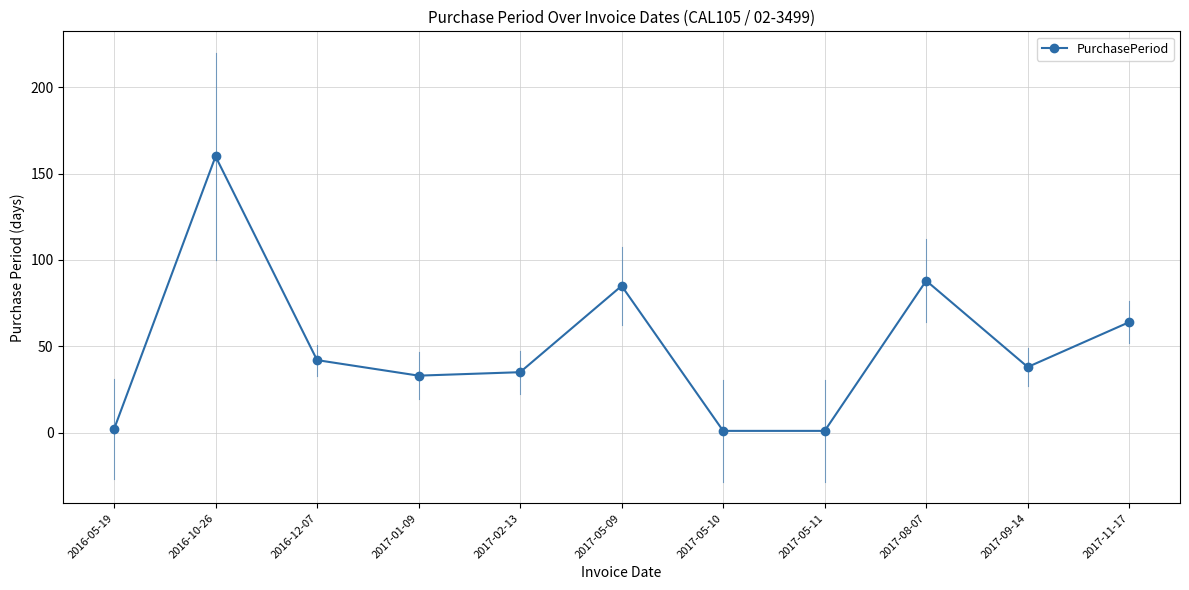

What is the label of the 7th point from the left?

2017-05-10